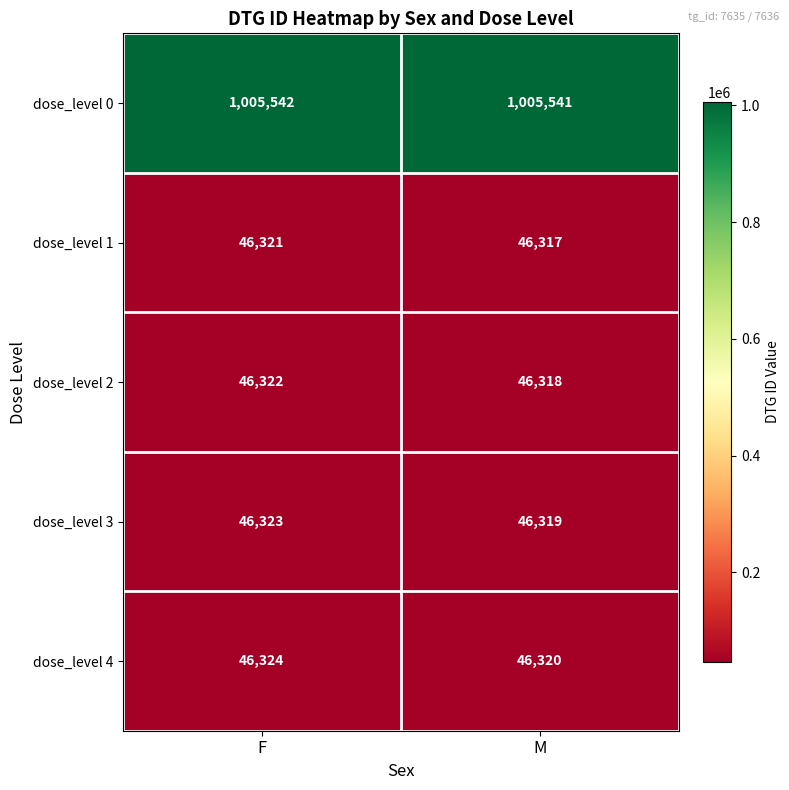

What is the total value across all series at F?

1190832